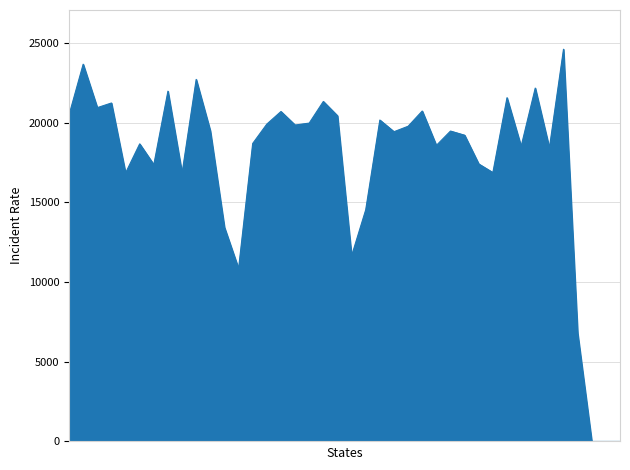

What is the maximum value shown in the chart?

24608.0